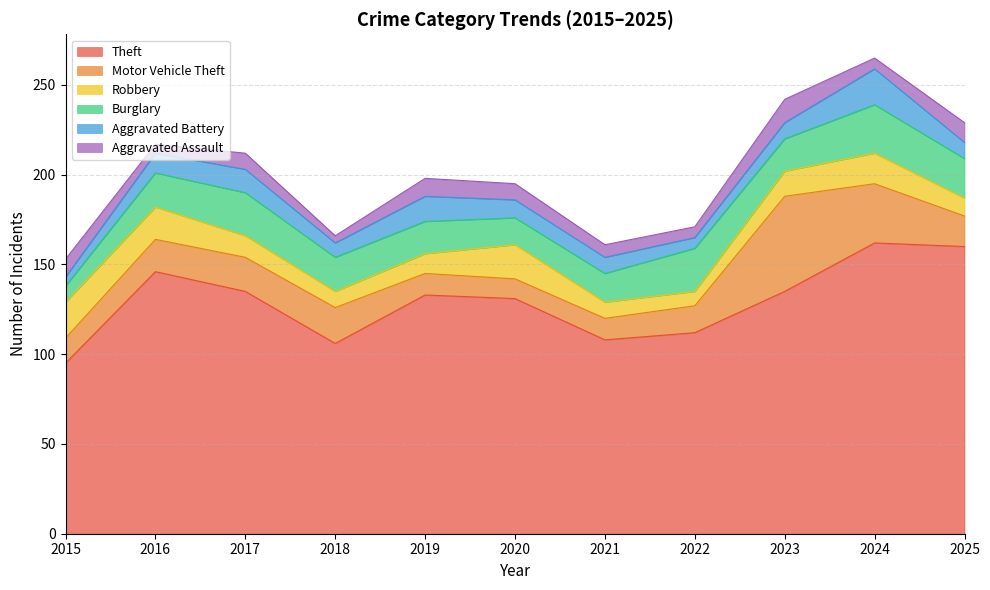

What is the lowest value of the Theft series?

95